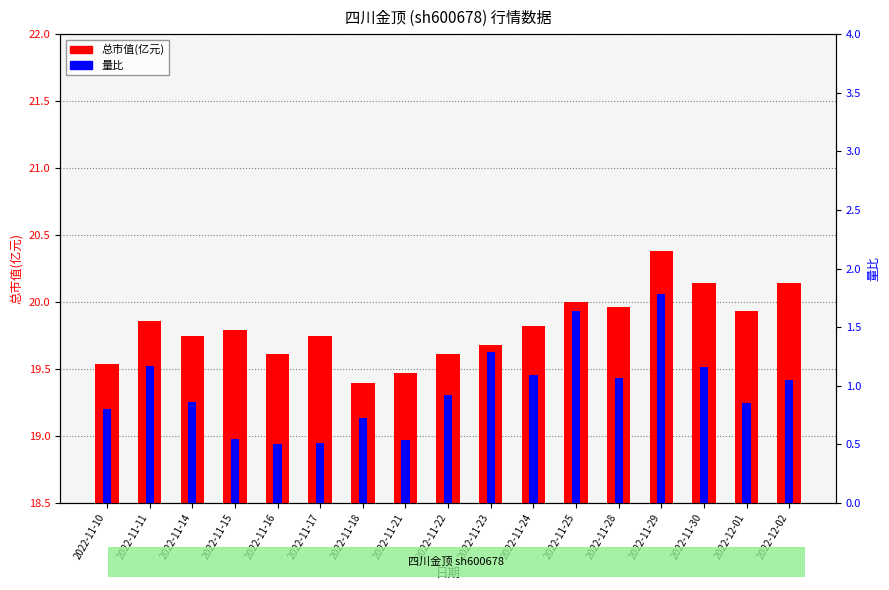

At which category is the sum across all series the highest?

2022-11-29